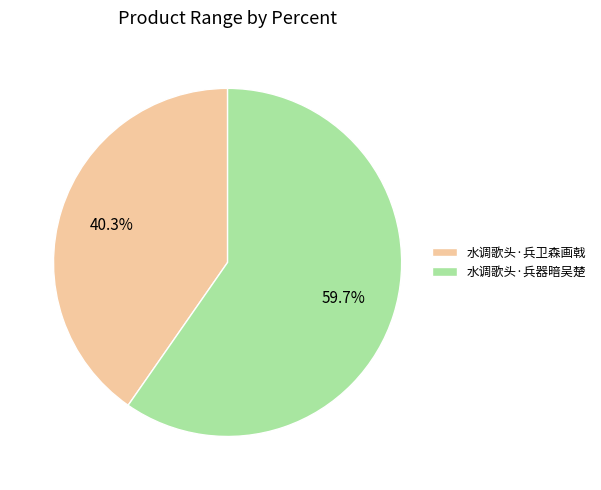

Rank the categories by value from highest to lowest.

水调歌头·兵器暗吴楚, 水调歌头·兵卫森画戟